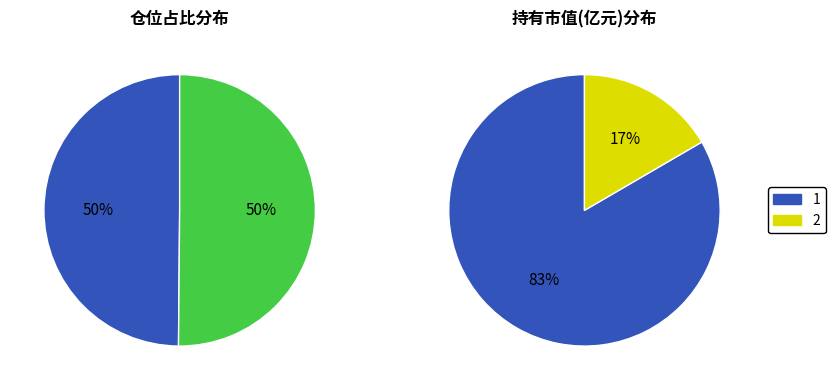

How many segments does this pie chart have?

2